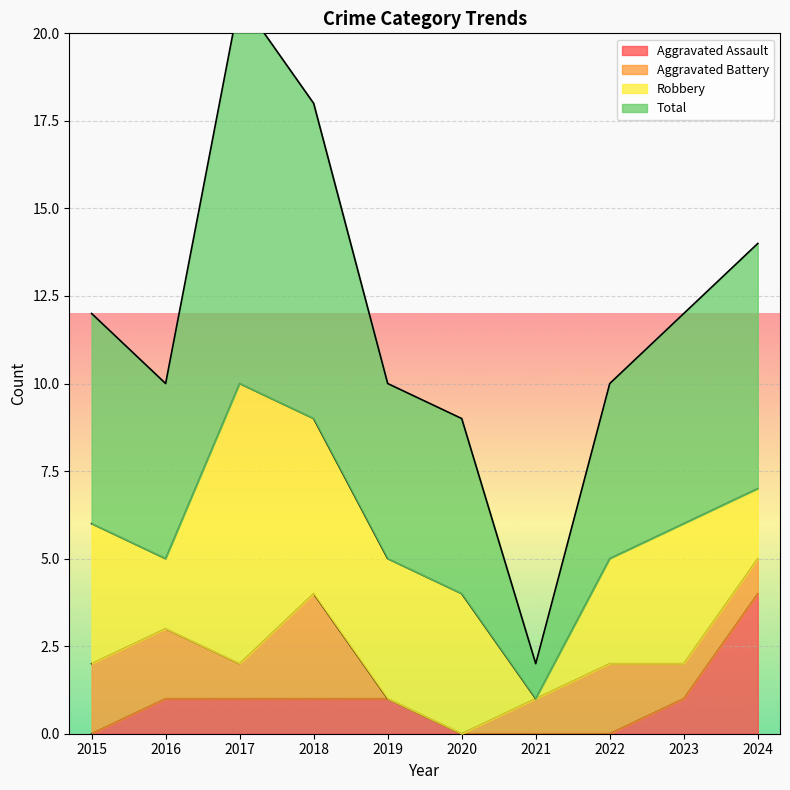

The Aggravated Assault series shows 2 at 2018. True or false?

False